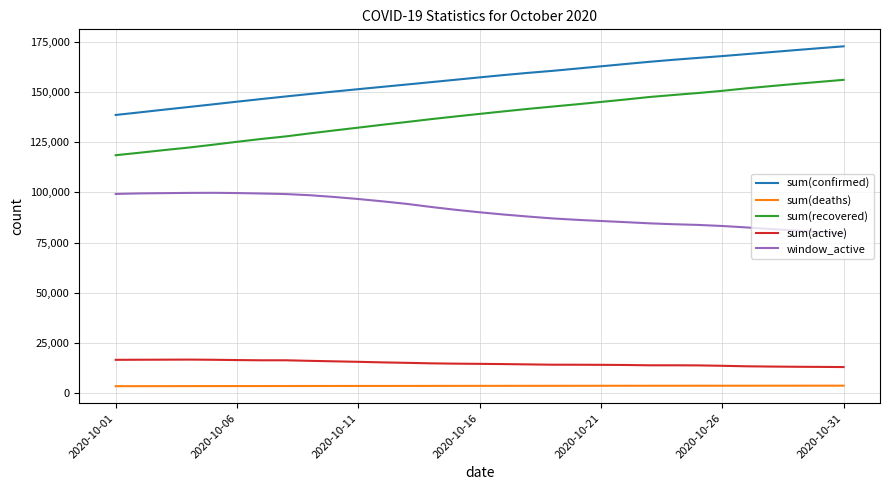

What are all the series names shown in the legend?

sum(confirmed), sum(deaths), sum(recovered), sum(active), window_active